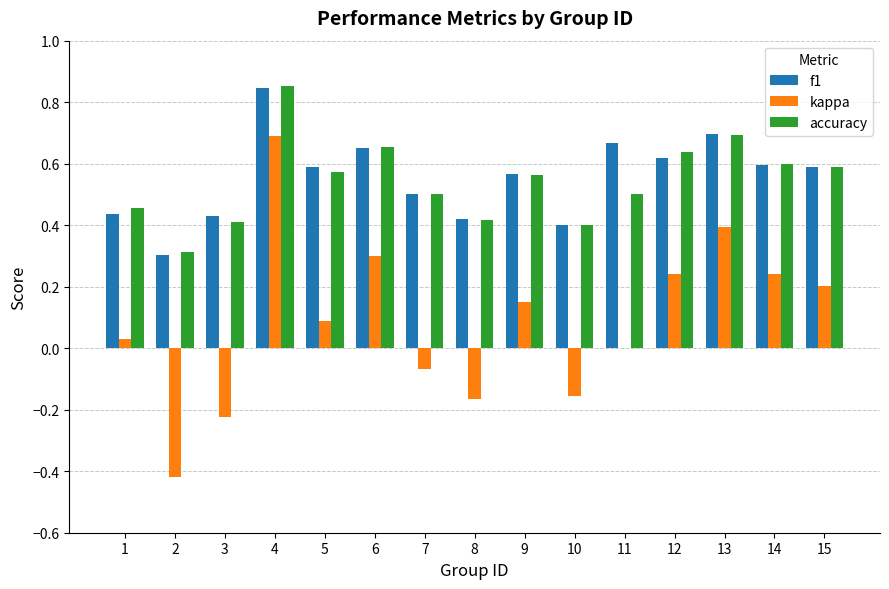

Which category has the highest value across all series?

4